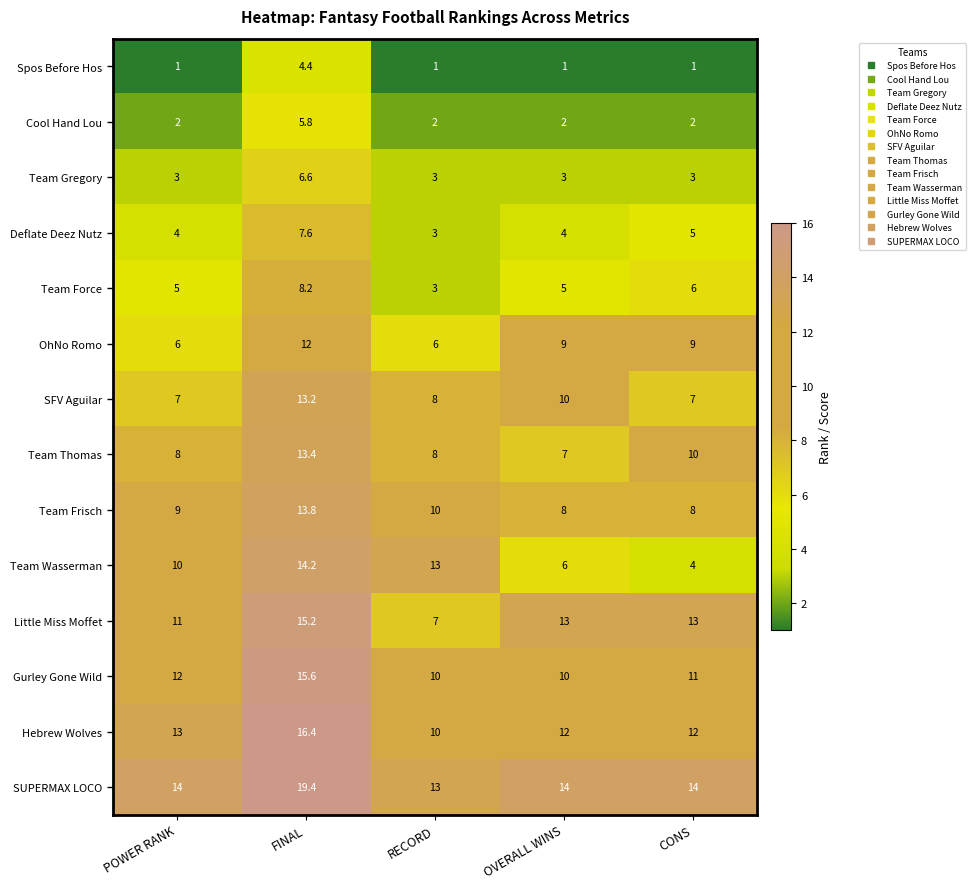

At CONS, list the series in order from largest to smallest.

SUPERMAX LOCO, Little Miss Moffet, Hebrew Wolves, Gurley Gone Wild, Team Thomas, OhNo Romo, Team Frisch, SFV Aguilar, Team Force, Deflate Deez Nutz, Team Wasserman, Team Gregory, Cool Hand Lou, Spos Before Hos